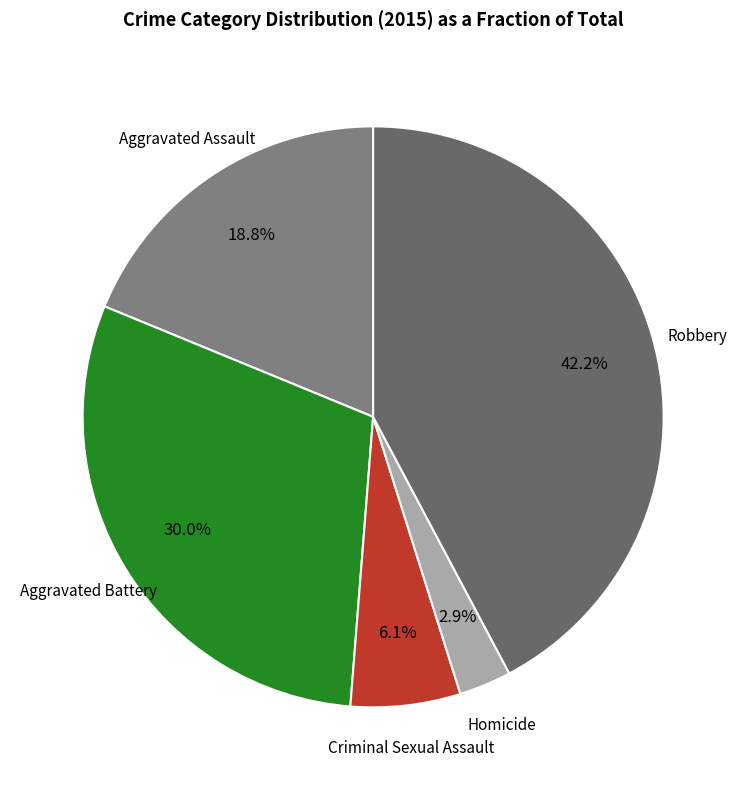

How many segments does this pie chart have?

5